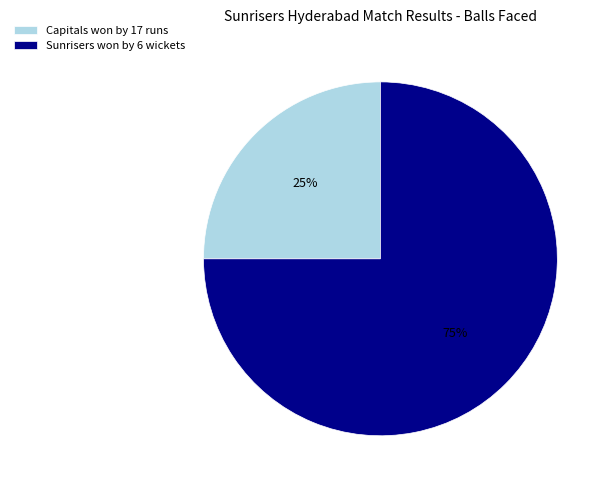

Which category has the smallest portion of the pie?

Capitals won by 17 runs